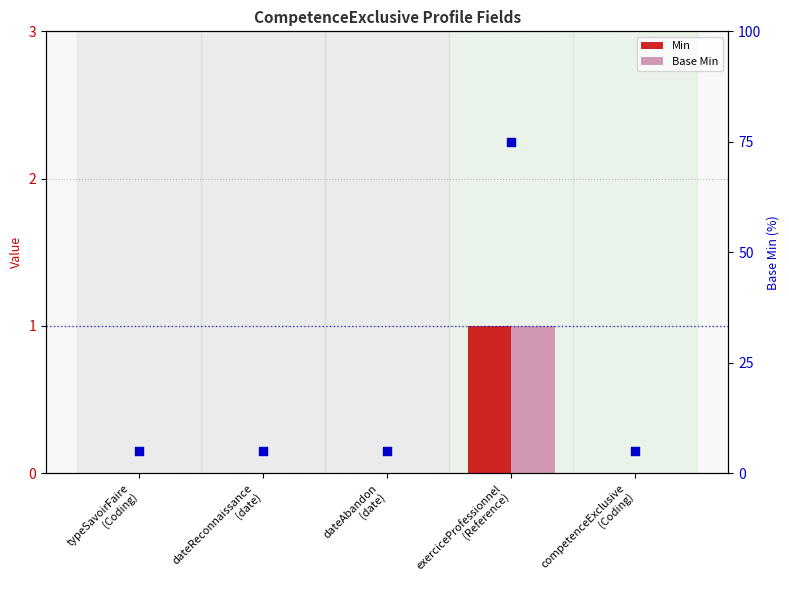

What is the total value across all series at dateAbandon
(date)?

5